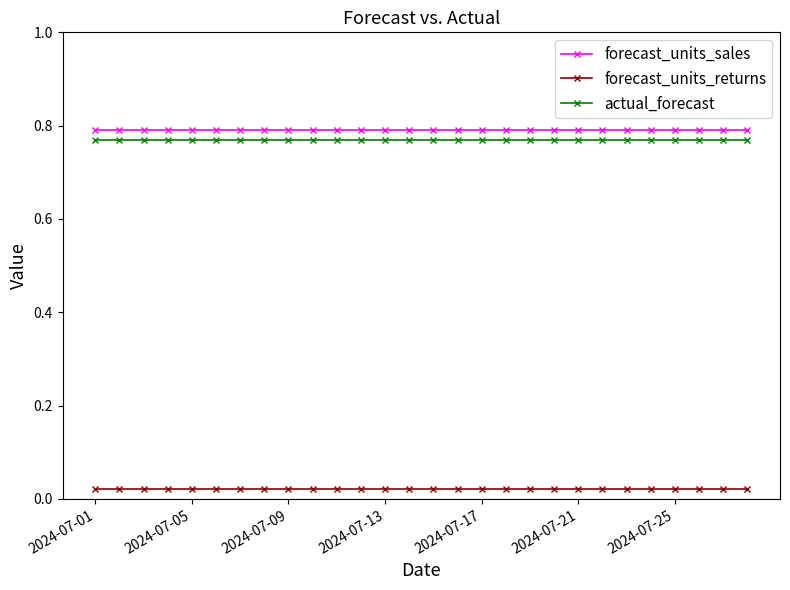

At how many categories does at least one series exceed 0?

28